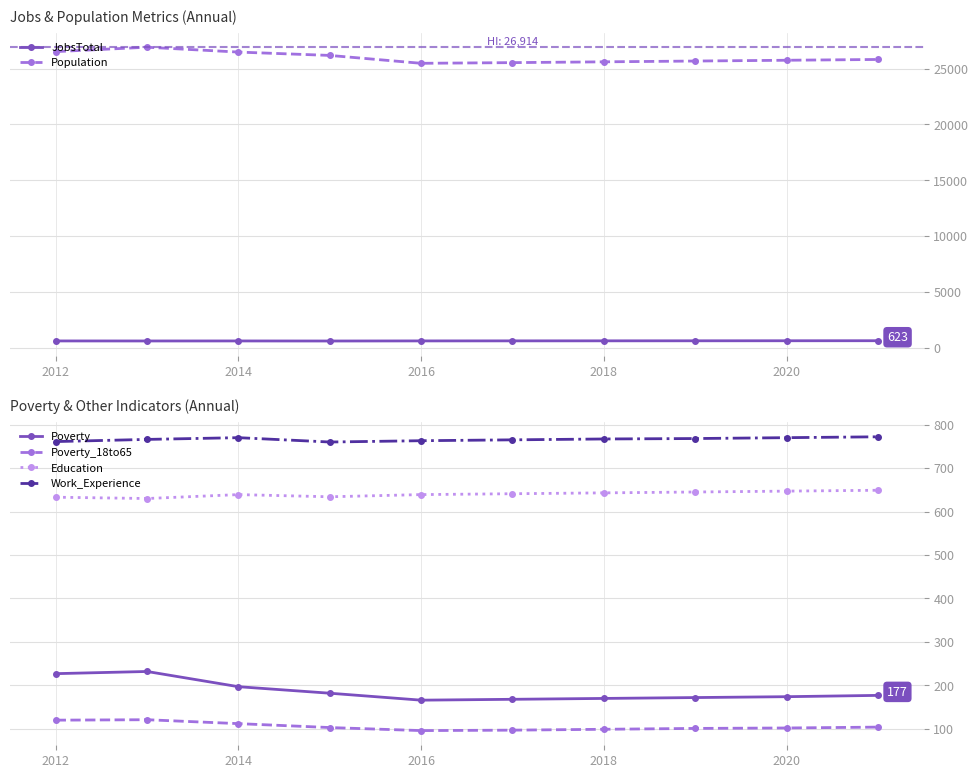

At how many categories does at least one series exceed 1345?

10